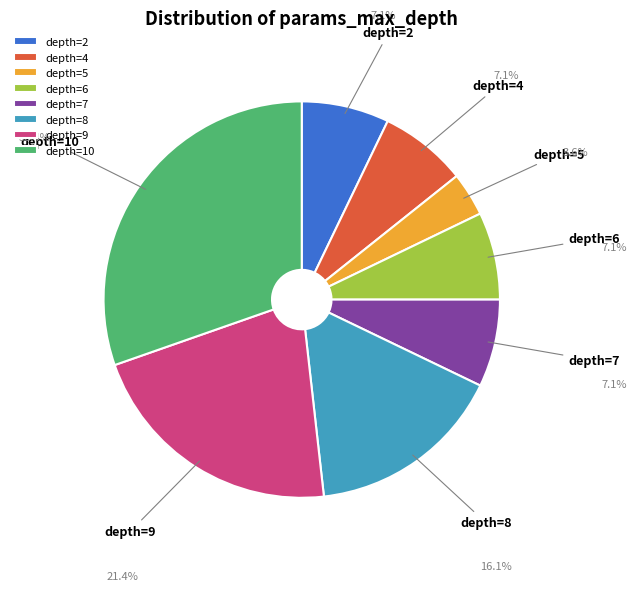

Do depth=5 and depth=9 together represent more than half of the pie?

No